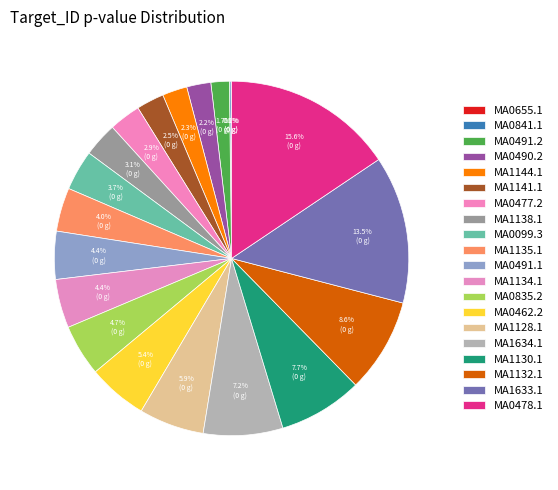

To the nearest percent, what is the combined percentage of MA1128.1 and MA0835.2?

11%